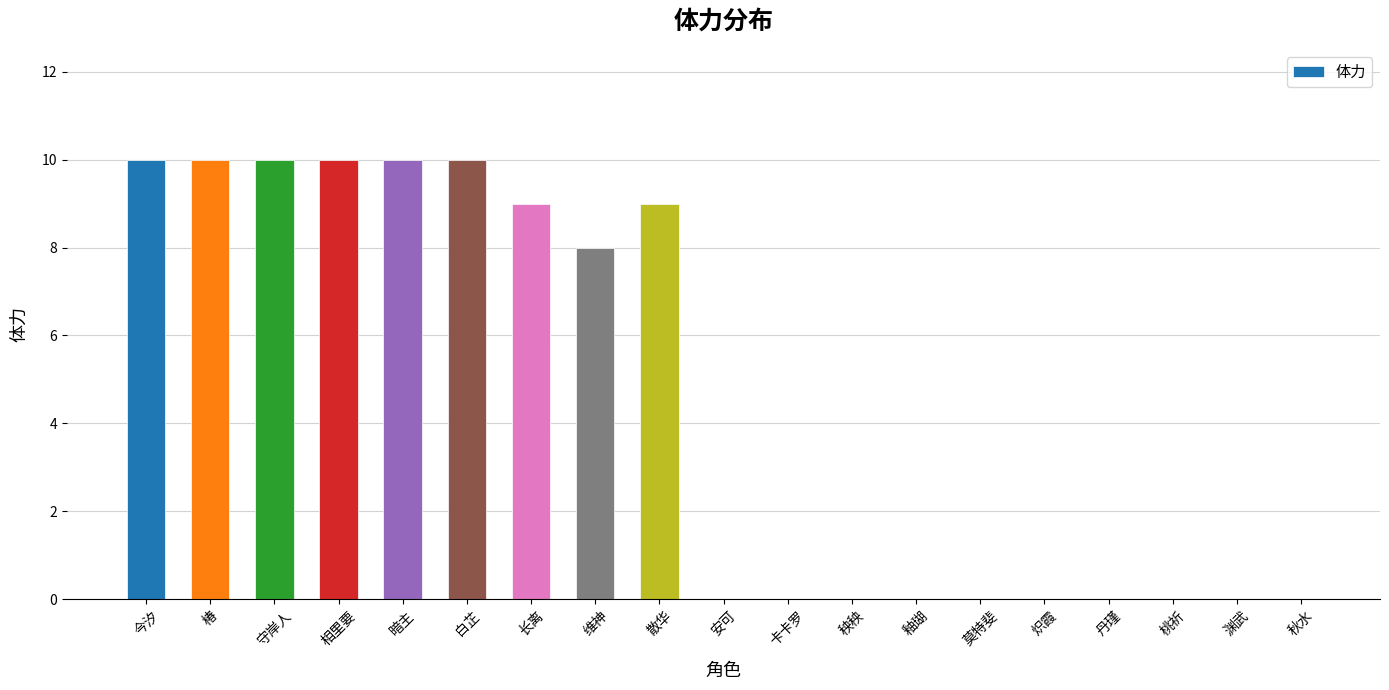

Which has a higher value, 桃祈 or 长离?

长离